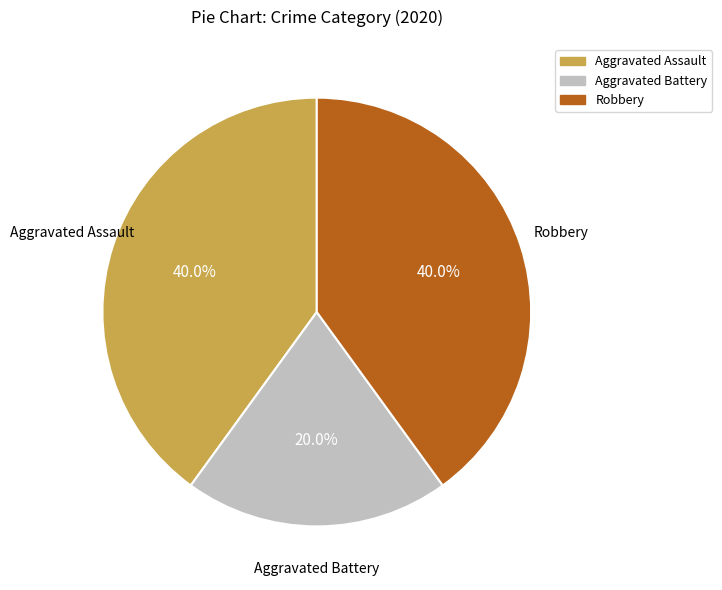

Does Aggravated Battery represent more than half of the total?

No